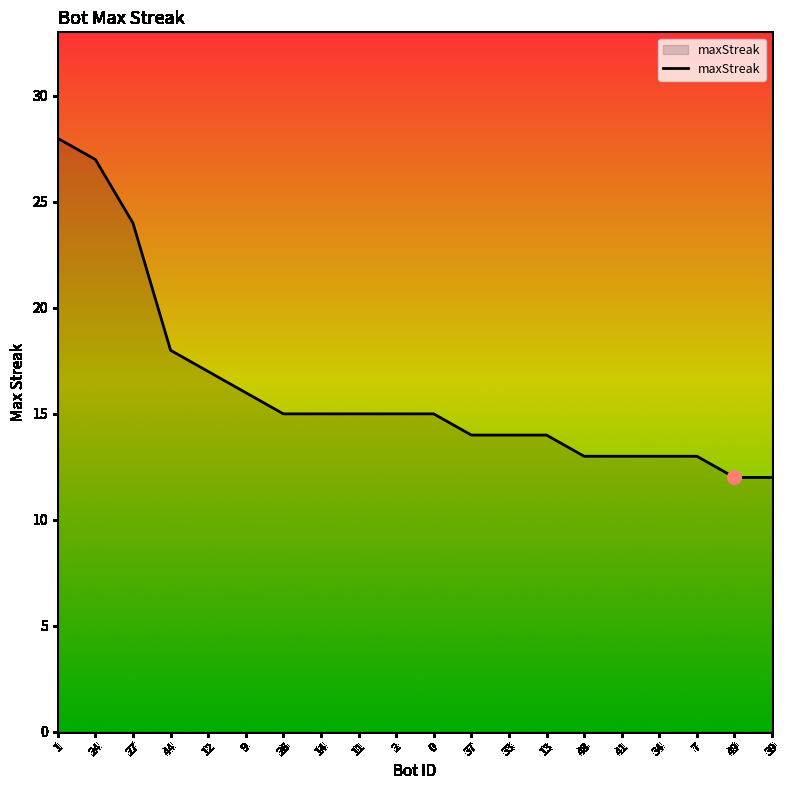

What is the sum of all values?

323